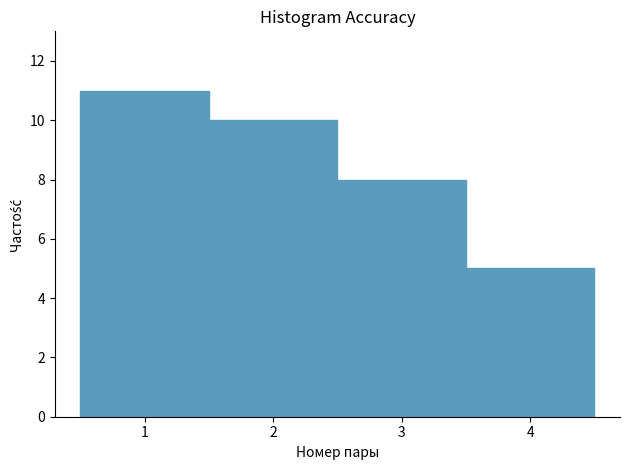

Reading left to right, list every bar in this chart as the range it spans on the x-axis followed by its height. The values are not printed on the chart, so give them approximately, as read against the axis.

0.5 to 1.5: 11
1.5 to 2.5: 10
2.5 to 3.5: 8
3.5 to 4.5: 5